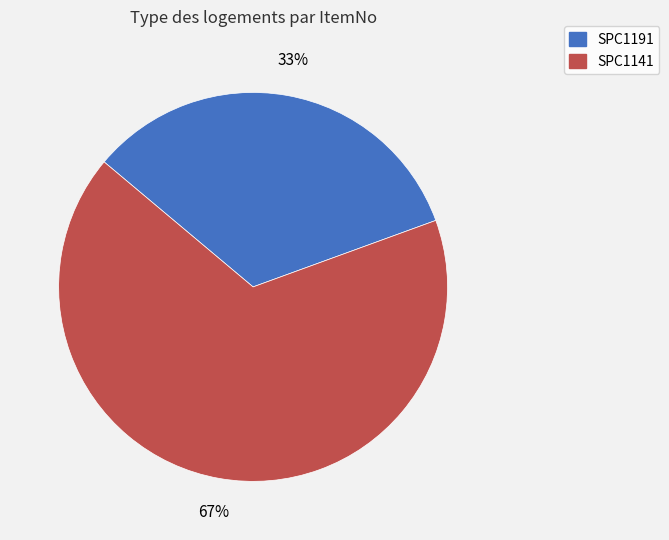

To the nearest percent, what is the combined percentage of SPC1191 and SPC1141?

100%